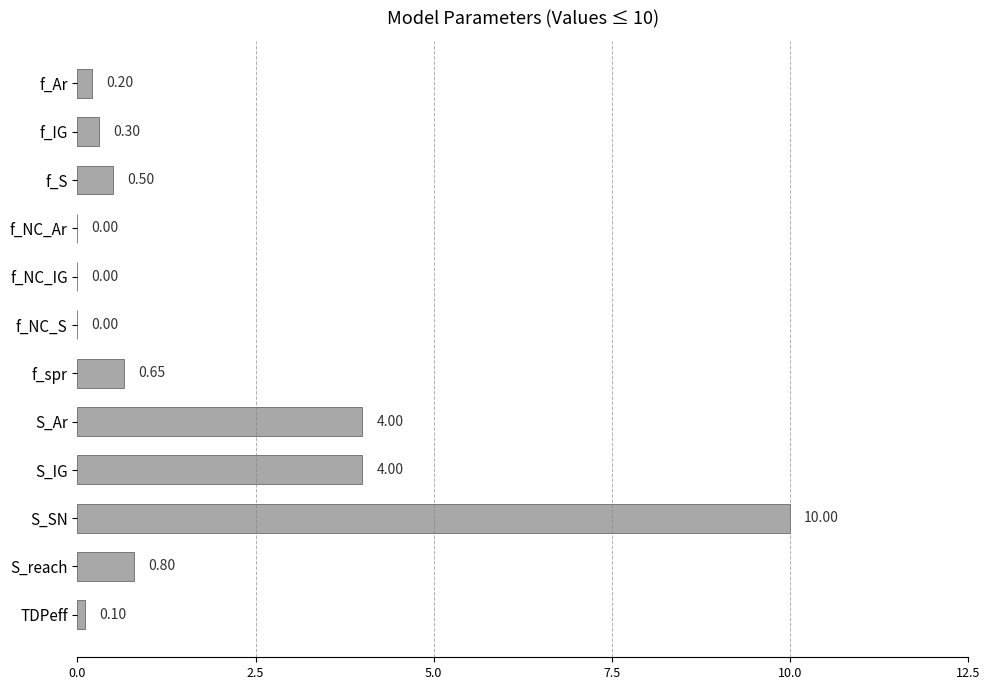

Which has a higher value, f_NC_IG or S_reach?

S_reach